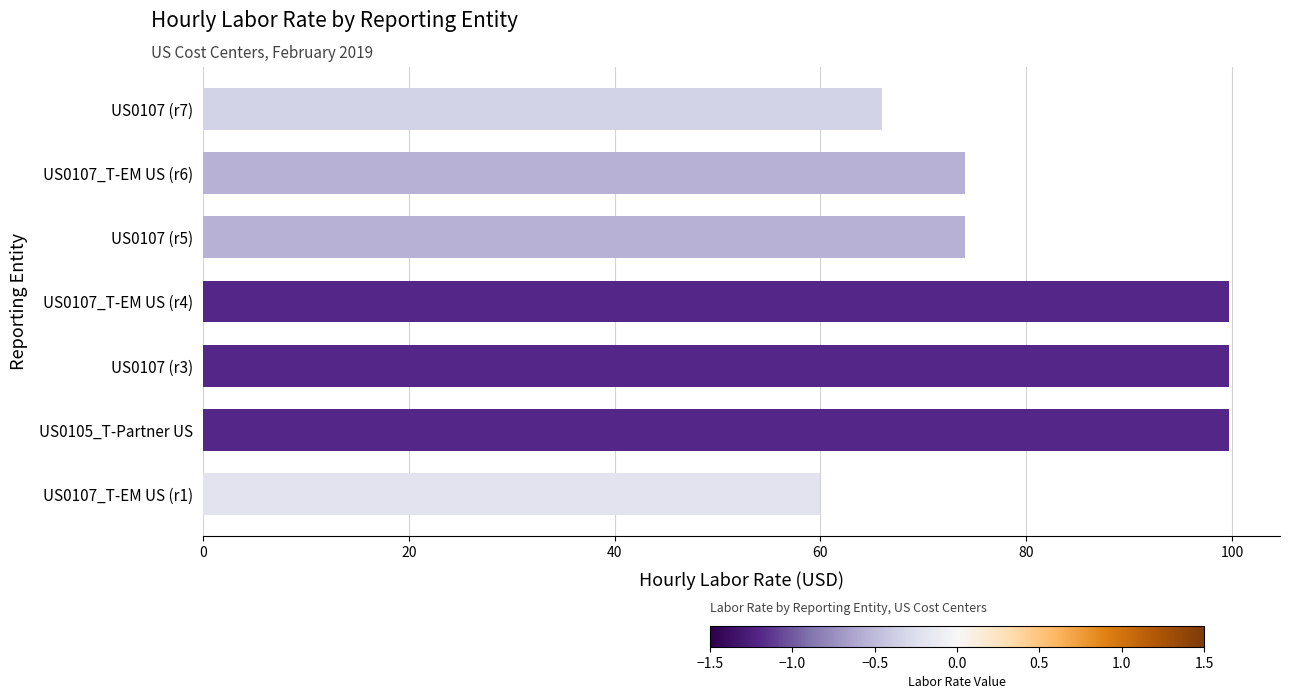

Which has a higher value, US0107_T-EM US (r6) or US0107_T-EM US (r4)?

US0107_T-EM US (r4)